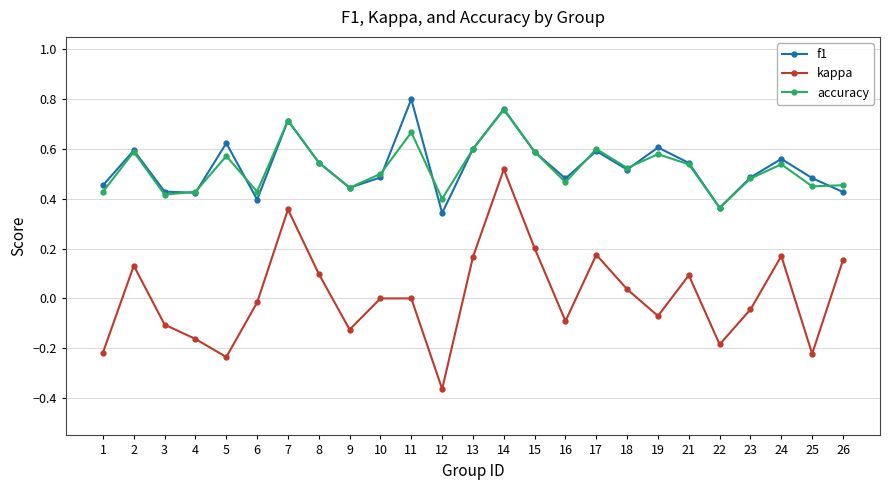

Where is accuracy nearest to the value 0?

22